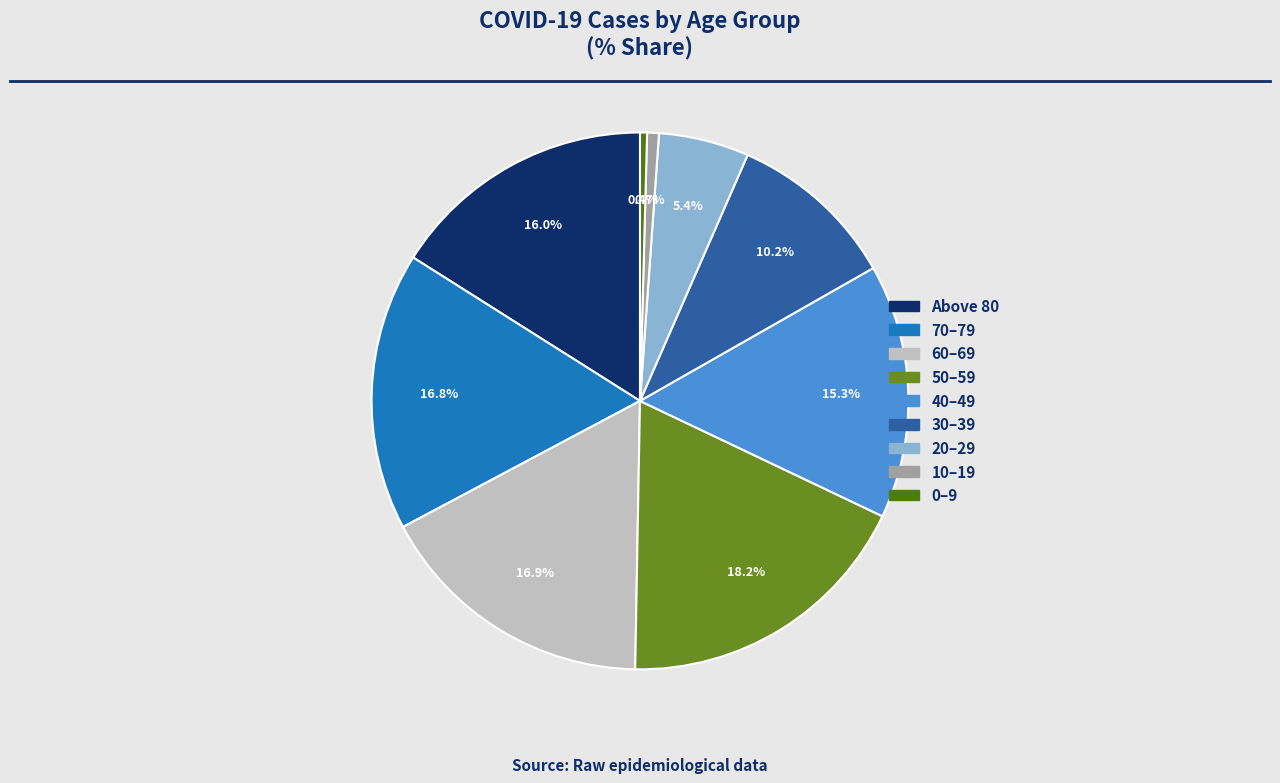

What is the largest slice in the pie chart?

50–59